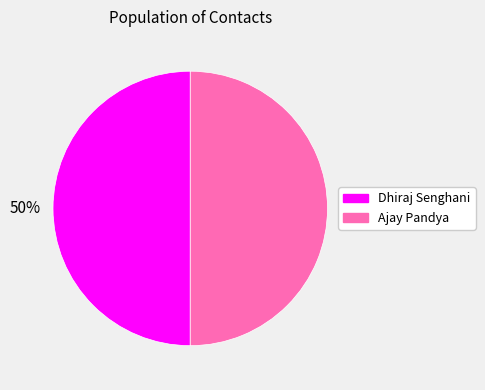

To the nearest percent, what is the average slice percentage?

50%